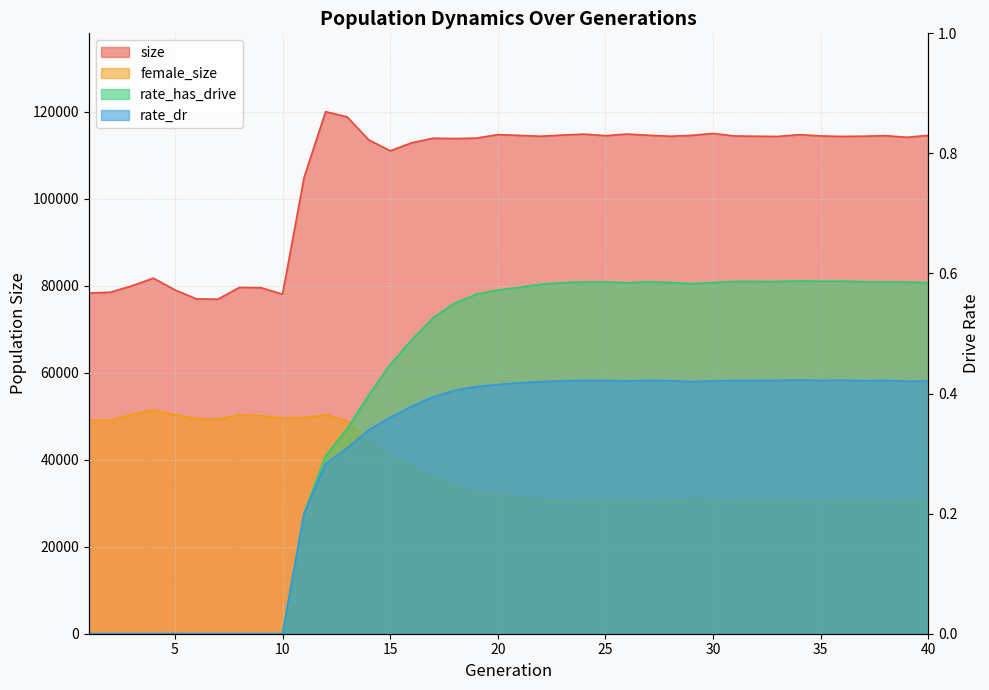

Count the number of data series in this chart.

4